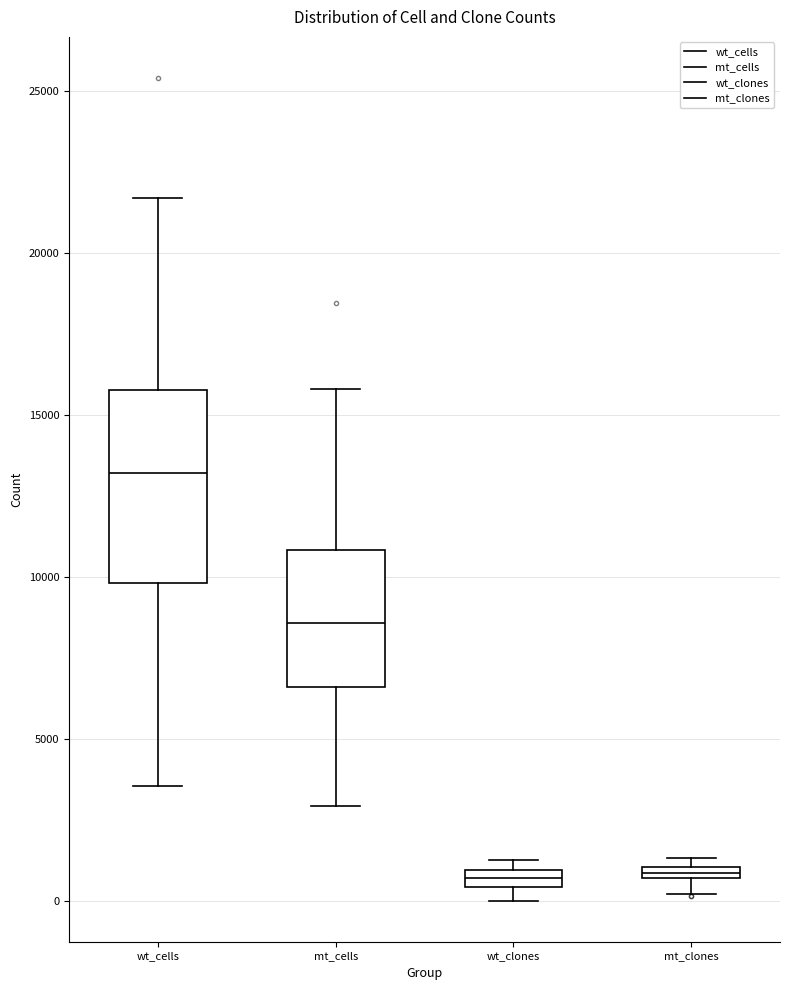

Where does the median line of the box for mt_cells sit on the y-axis? The values are not printed on the chart, so give them approximately, as read against the axis.

8500